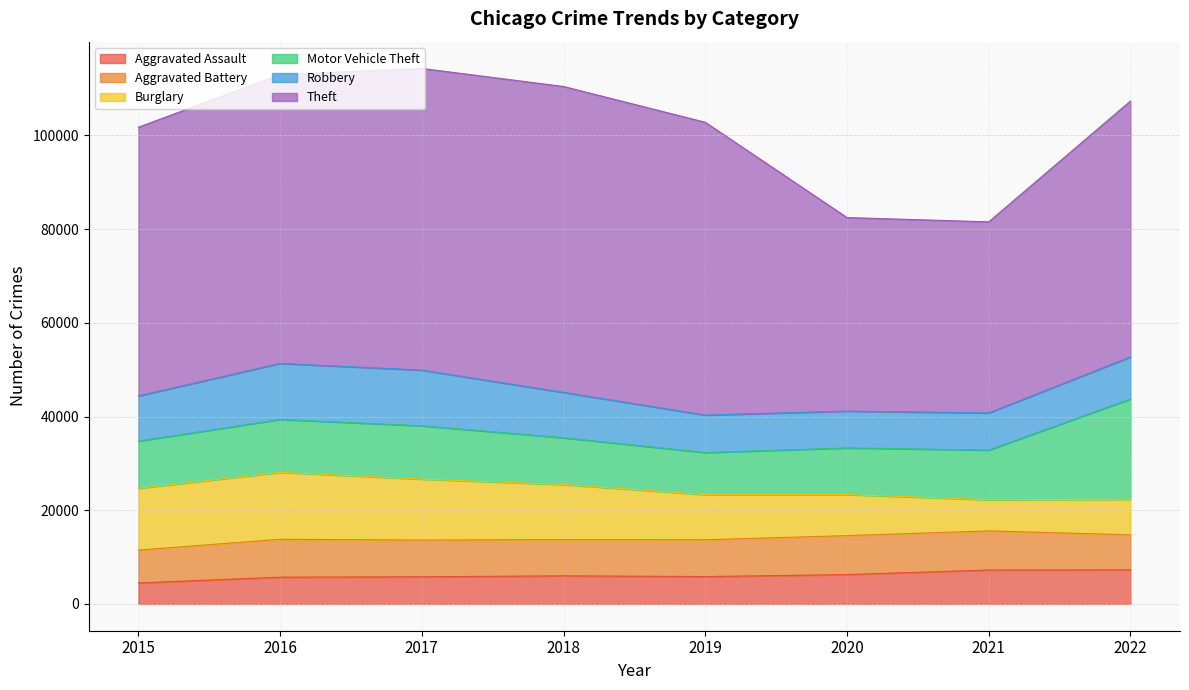

Rank the series at 2019 from lowest to highest value.

Aggravated Assault, Aggravated Battery, Robbery, Motor Vehicle Theft, Burglary, Theft